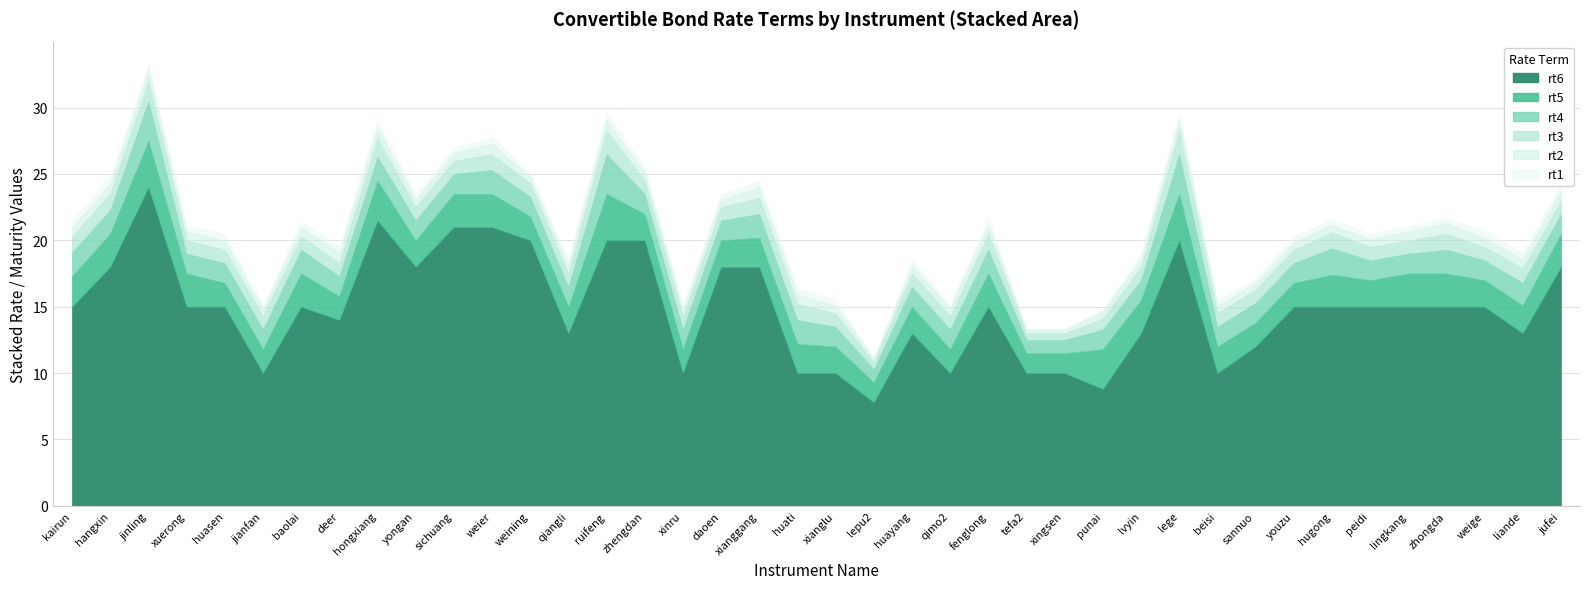

What is the difference between the highest and lowest values at xingsen?

10.0